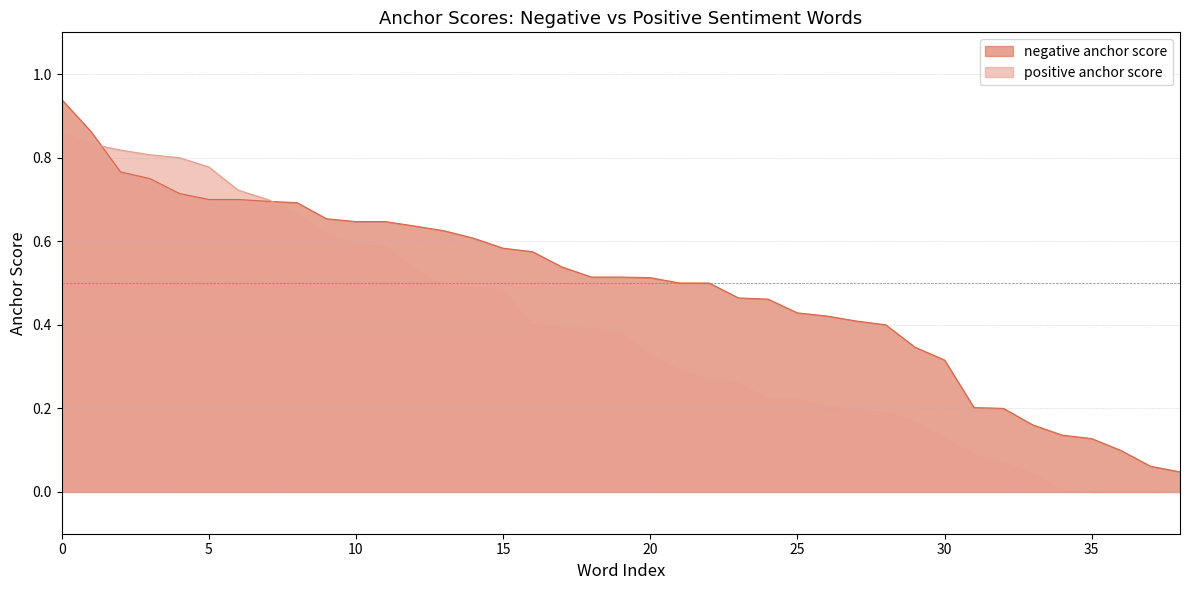

Between which two adjacent categories do positive anchor score and negative anchor score first intersect?

scary and shit